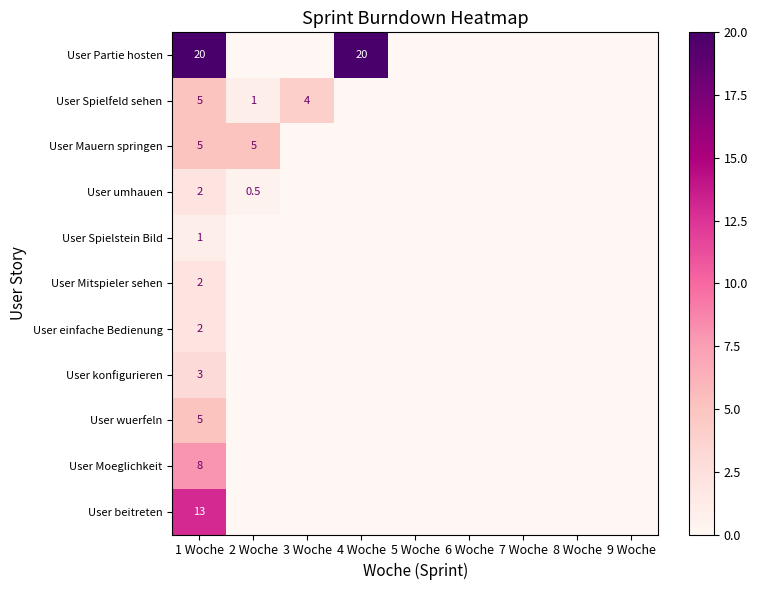

True or false: User Mitspieler sehen has a value of 2.0 at 1 Woche.

True